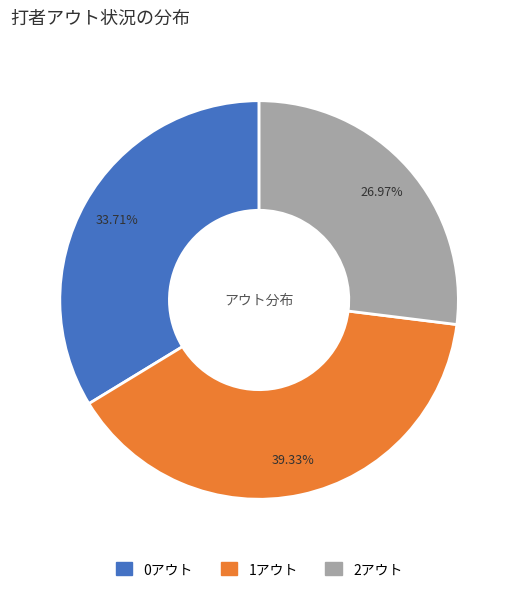

Is 2アウト the majority of the pie?

No